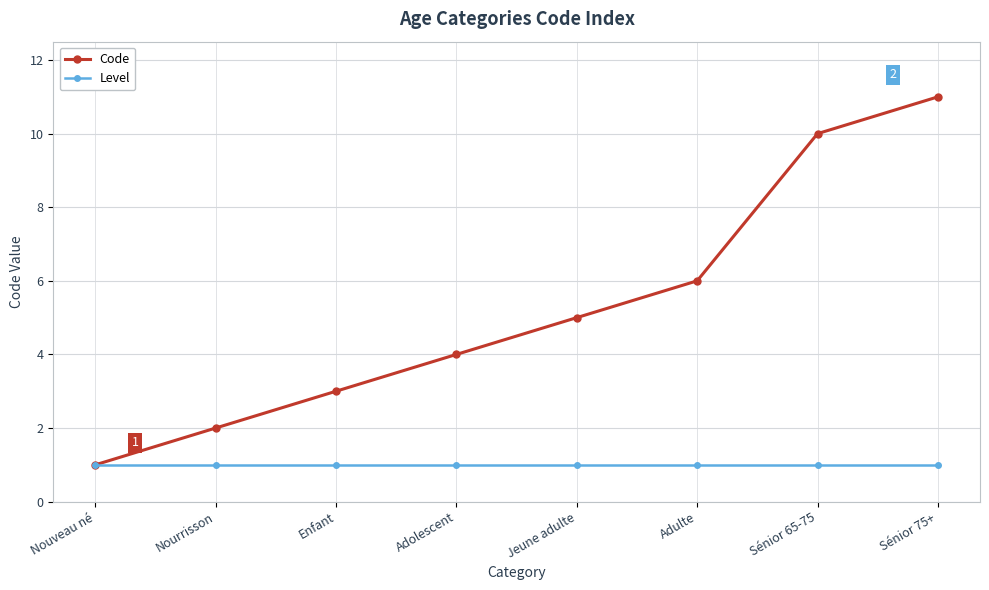

Count the number of categories in the chart.

8